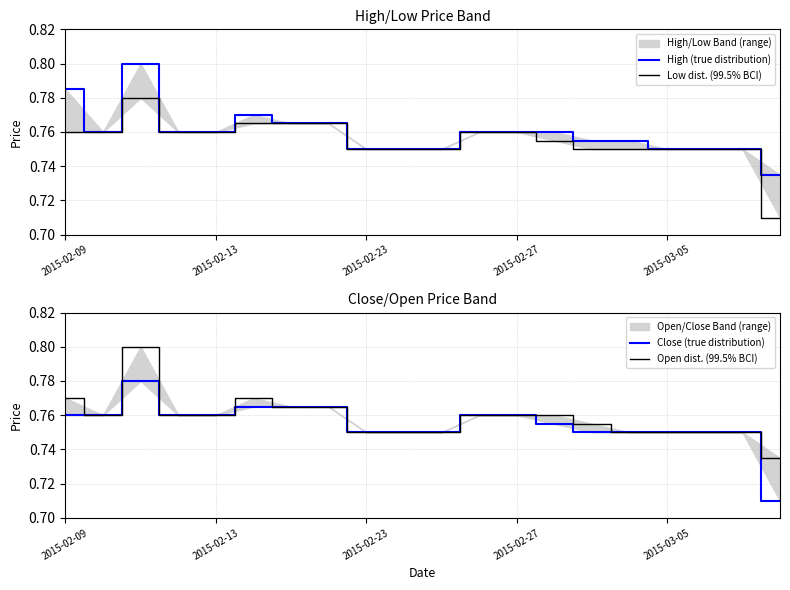

What is the highest value of the Close (true distribution) series?

0.8